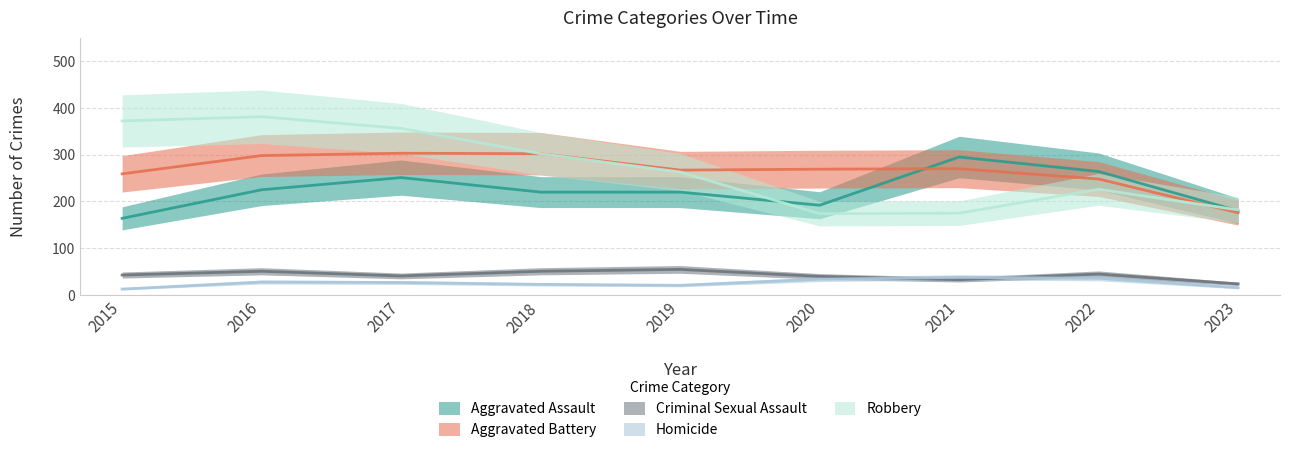

In Homicide, how many points are higher than both neighbors (excluding endpoints)?

2